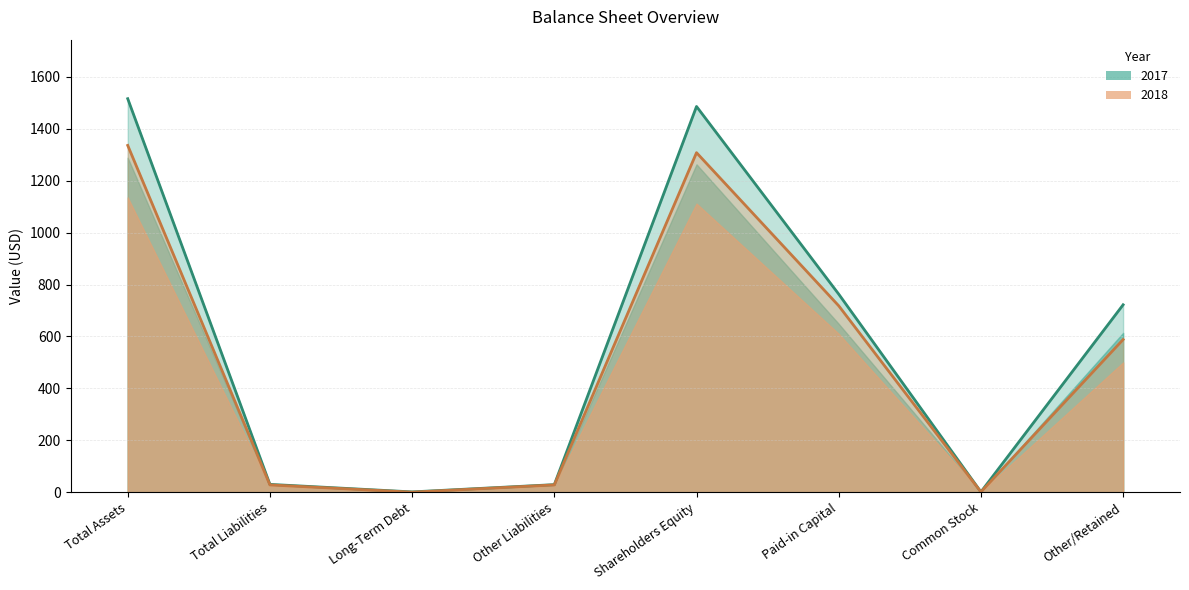

At which category is the sum across all series the highest?

Total Assets